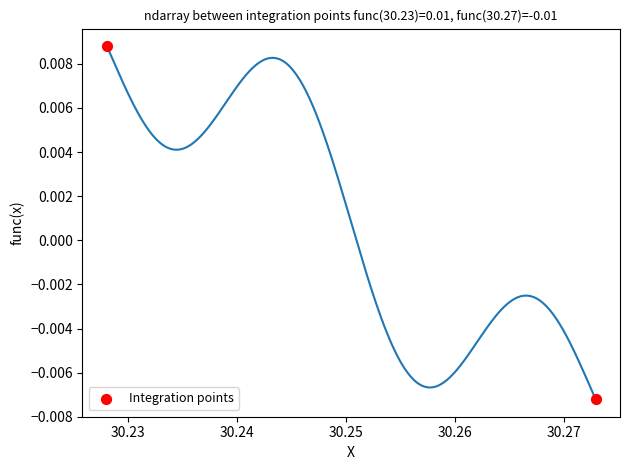

What is the average X value?

30.3